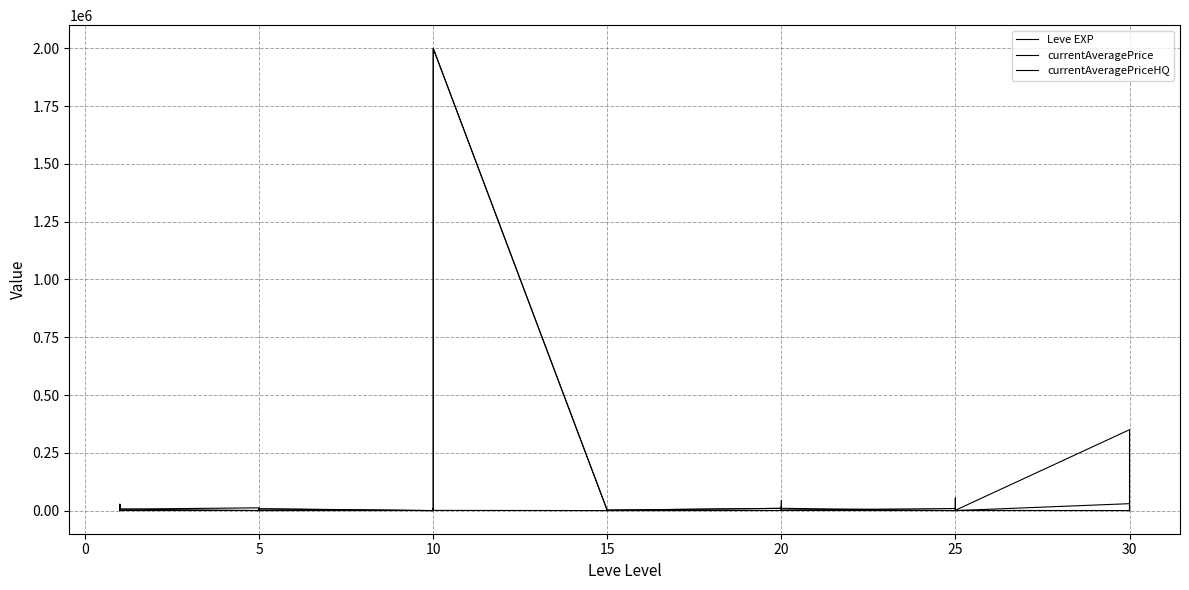

How many lines are shown in the chart?

3